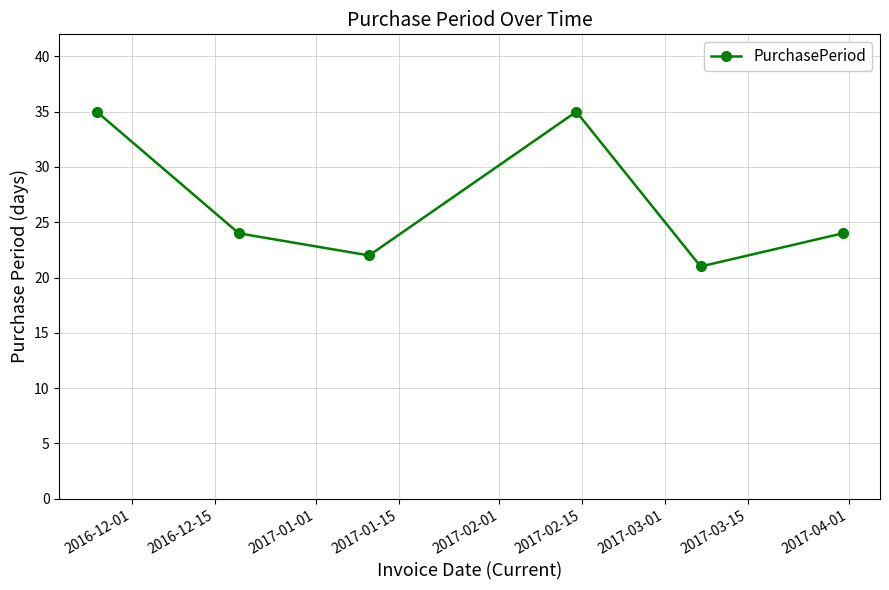

What is the smallest value displayed?

21